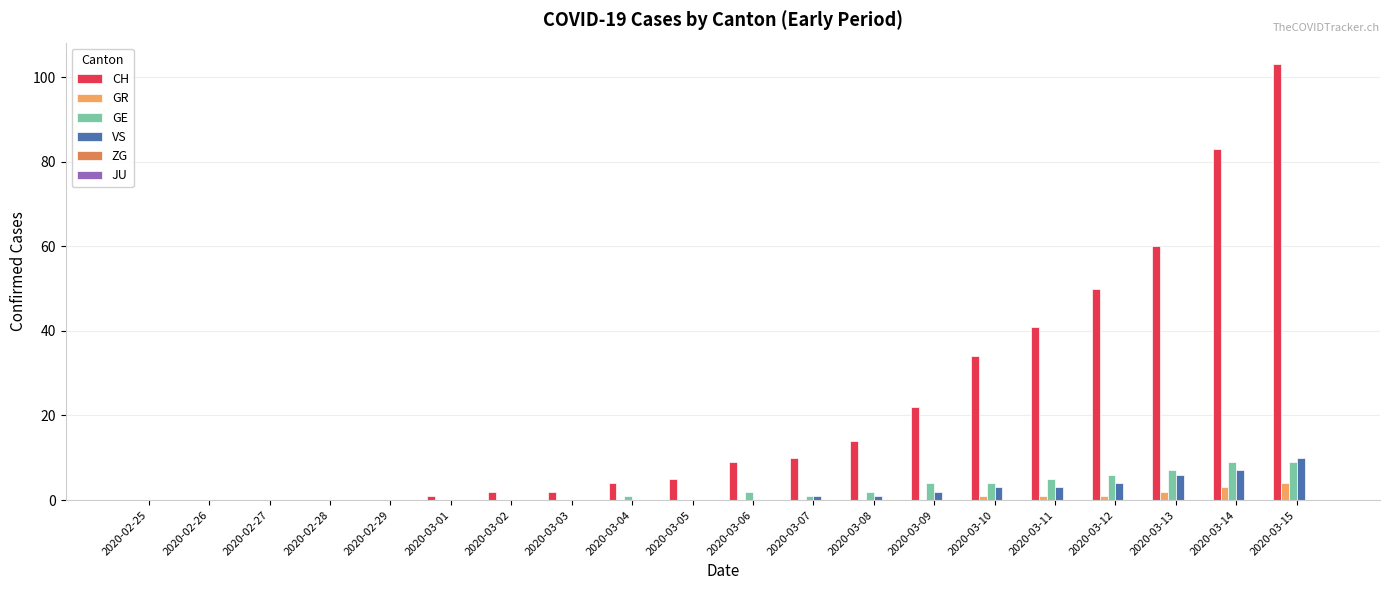

What is the maximum value for CH?

103